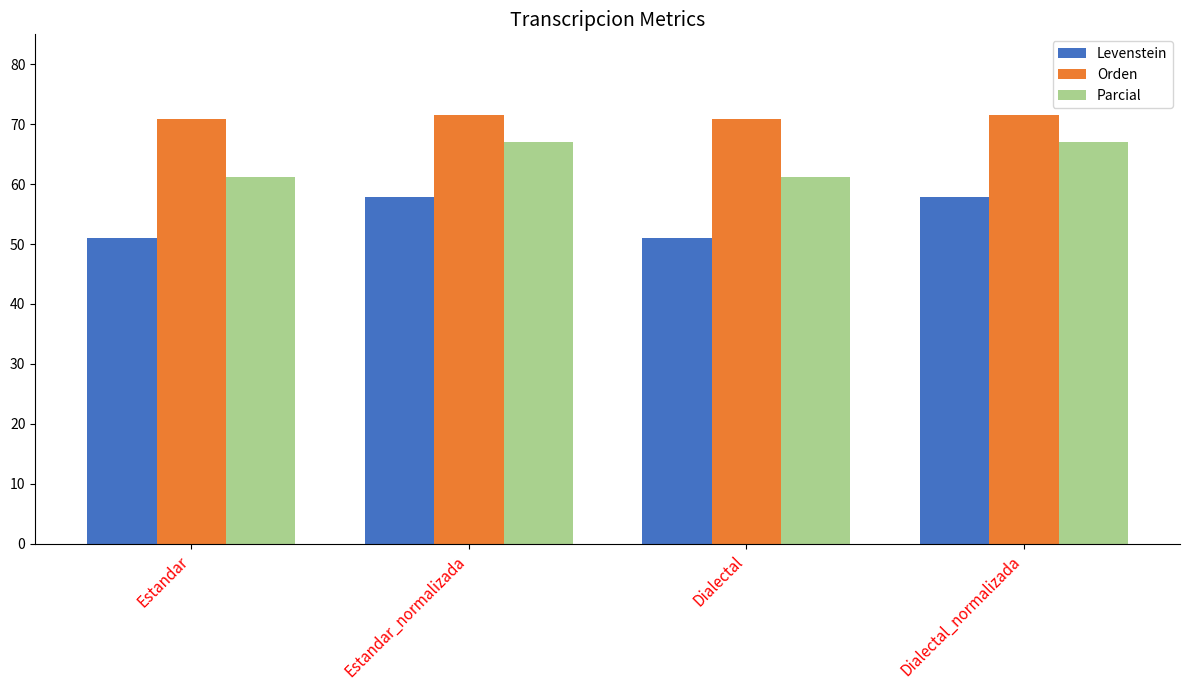

Reading left to right, what are all the values shown in this chart?

Levenstein: Estandar=50.9	Estandar_normalizada=57.9	Dialectal=50.9	Dialectal_normalizada=57.9
Orden: Estandar=70.9	Estandar_normalizada=71.6	Dialectal=70.9	Dialectal_normalizada=71.6
Parcial: Estandar=61.3	Estandar_normalizada=67.1	Dialectal=61.3	Dialectal_normalizada=67.1